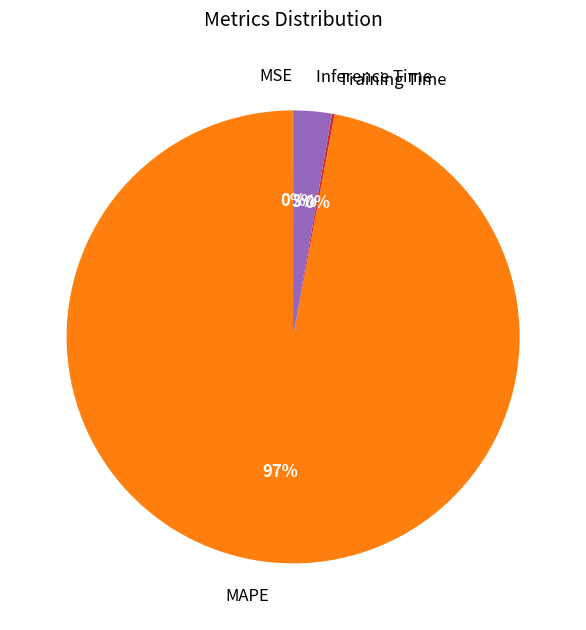

To the nearest percent, what is the average slice percentage?

25%